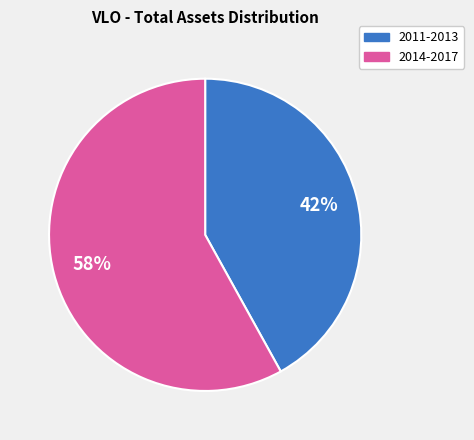

Between 2011-2013 and 2014-2017, which is larger?

2014-2017